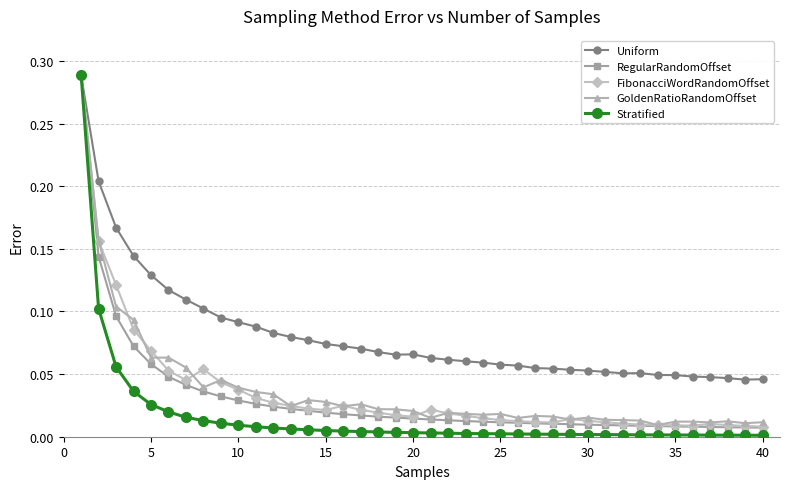

What are all the series names shown in the legend?

Uniform, RegularRandomOffset, FibonacciWordRandomOffset, GoldenRatioRandomOffset, Stratified